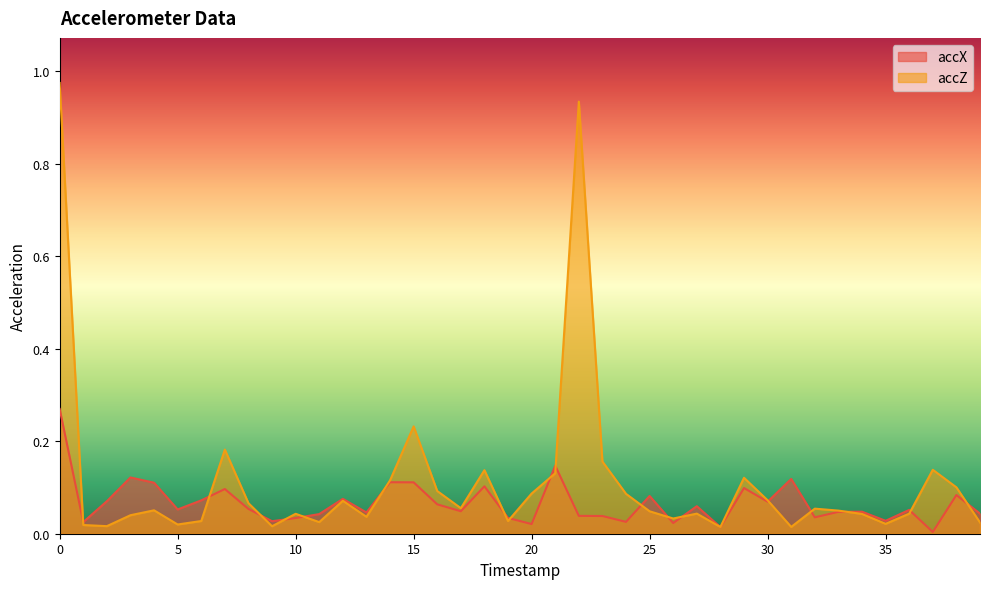

What is the sum of all accZ values?

4.5